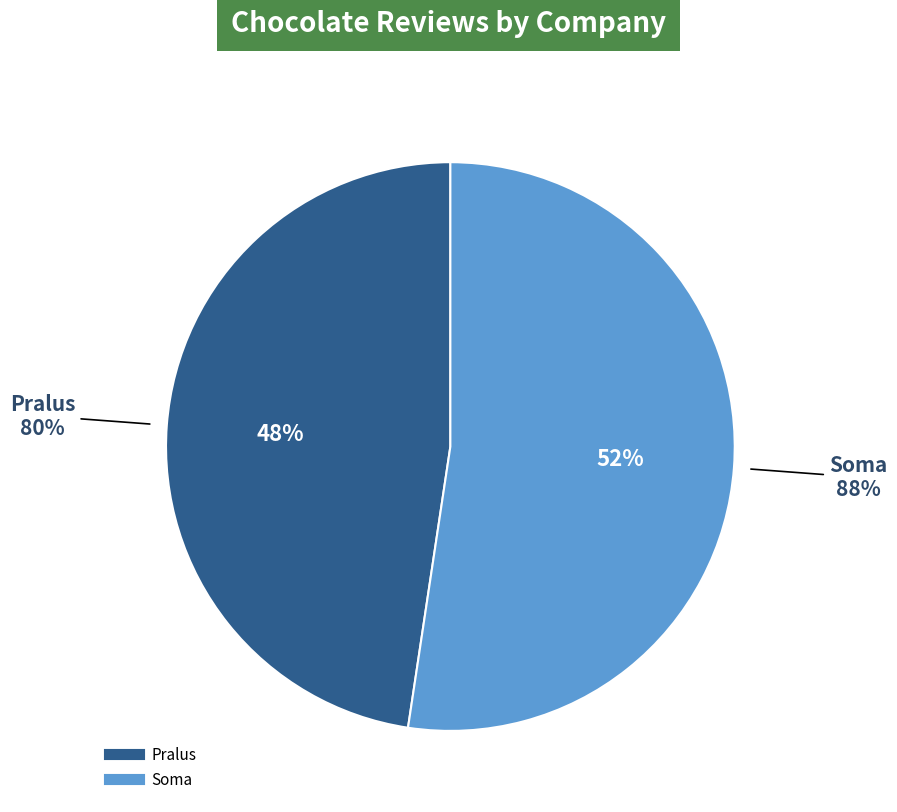

True or false: Pralus accounts for 48% of the total.

True